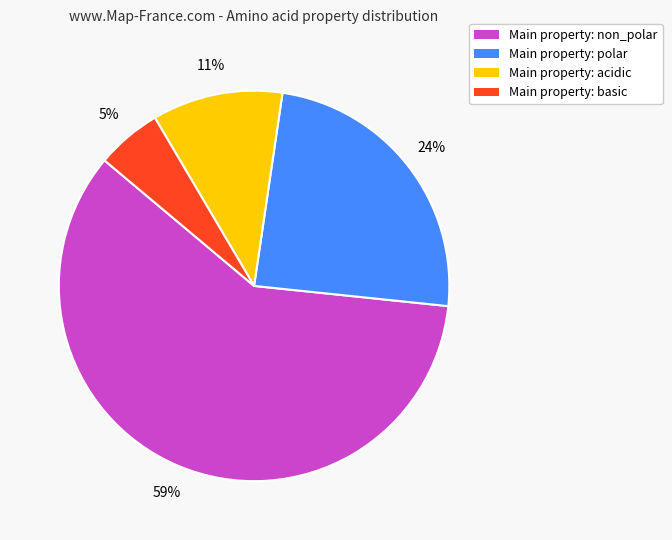

The Main property: basic slice represents 5% of the pie. True or false?

True